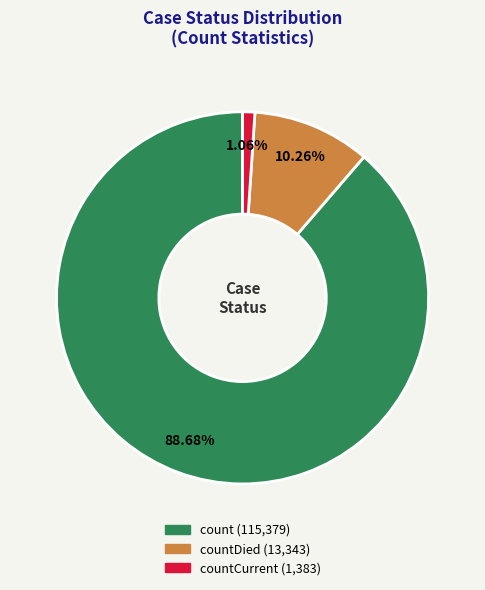

How many slices are in this pie chart?

3